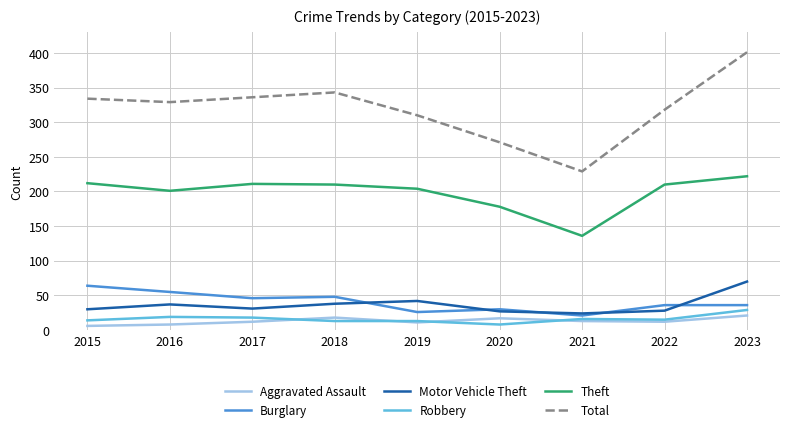

True or false: Robbery and Total cross at least once.

False